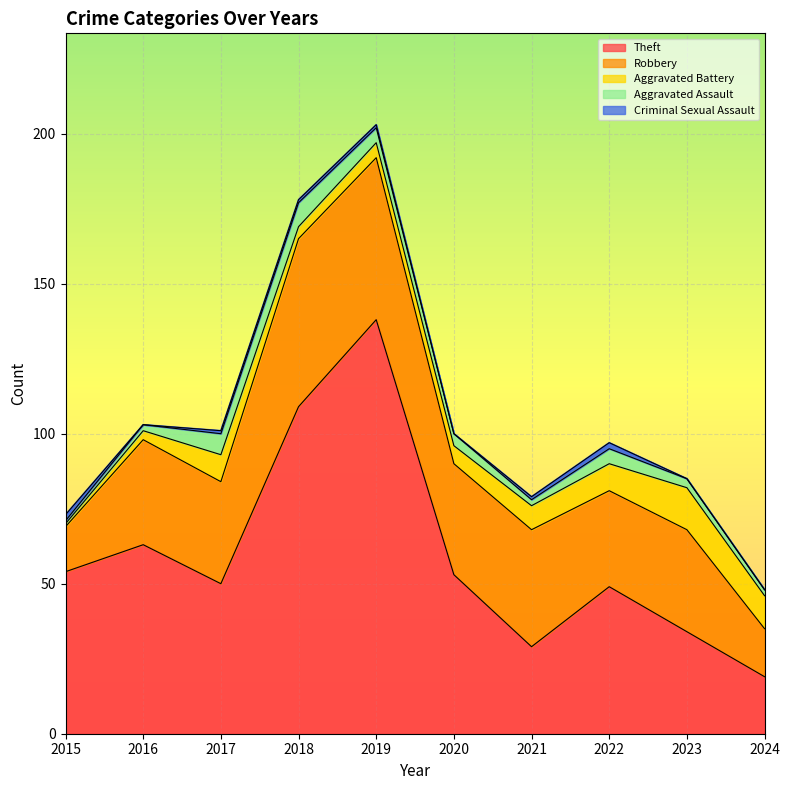

At which category does Aggravated Battery reach its first local peak?

2017